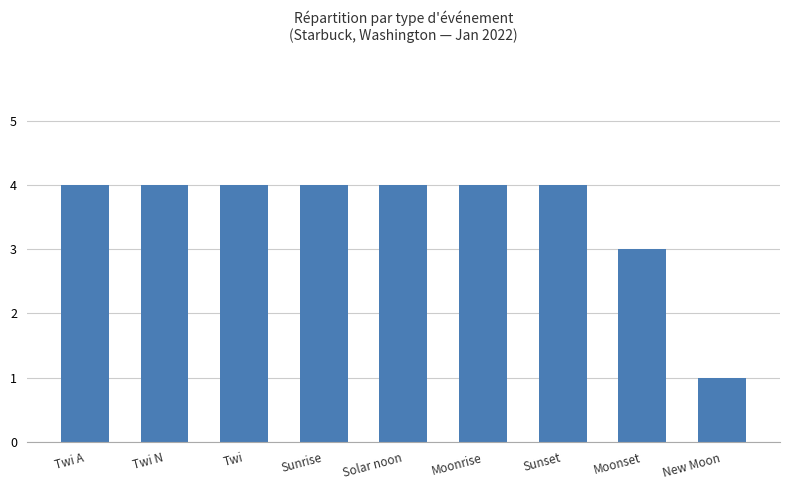

What is the average value?

4